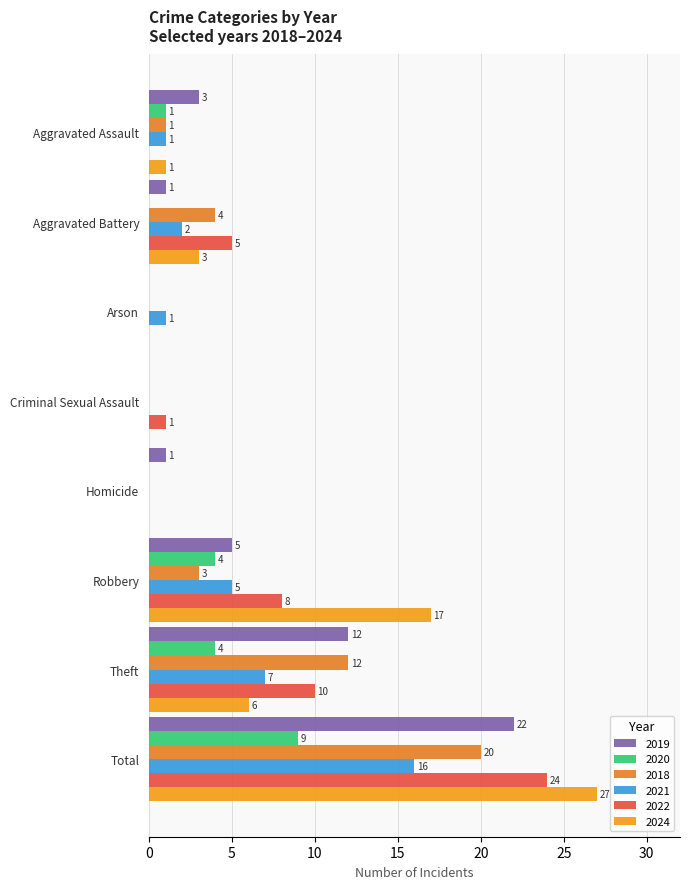

At which label does 2019 reach its minimum?

Arson